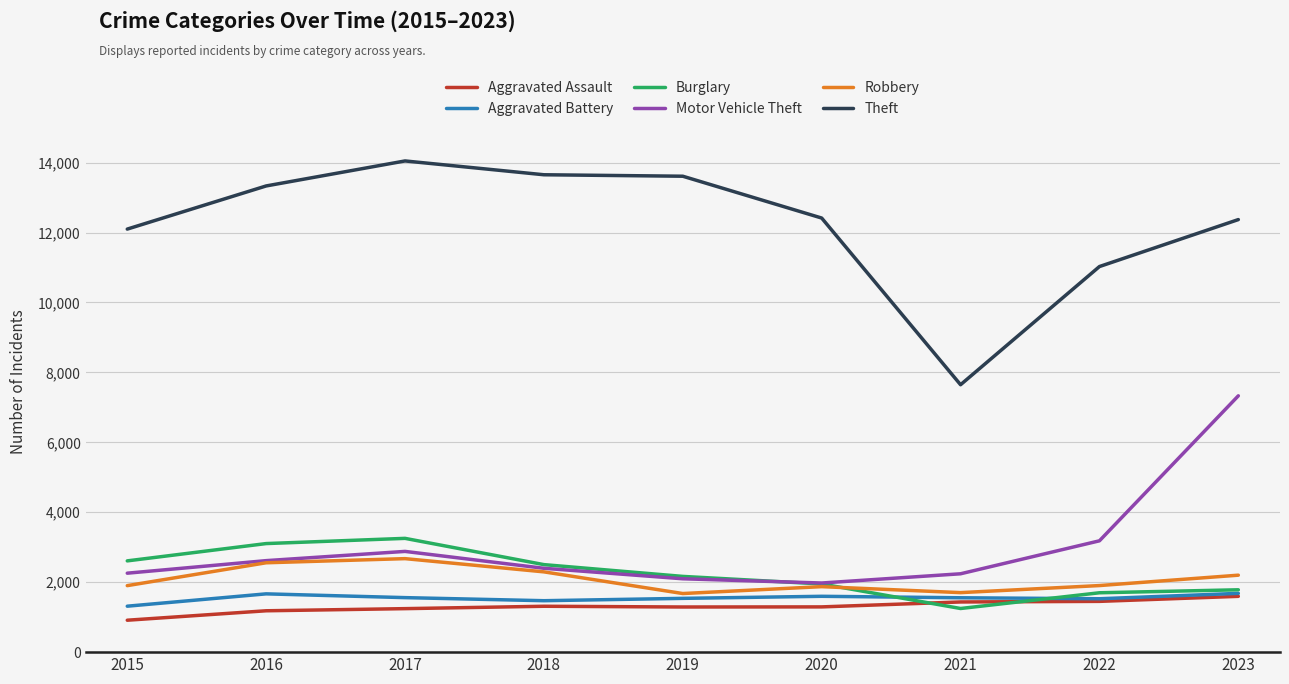

What is the minimum value shown in the chart?

913